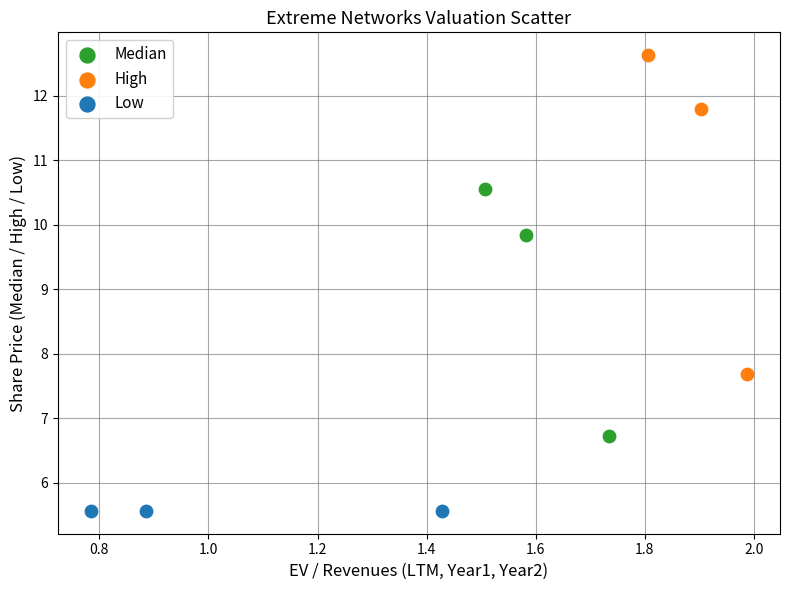

Which series reaches the maximum Y coordinate?

High